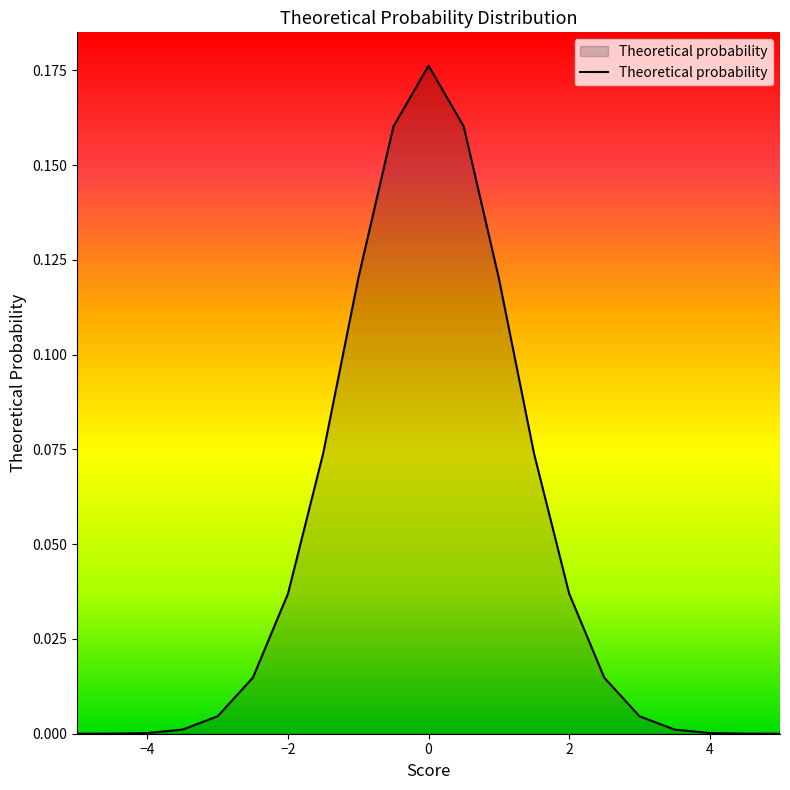

What is the sum of all values?

1.0